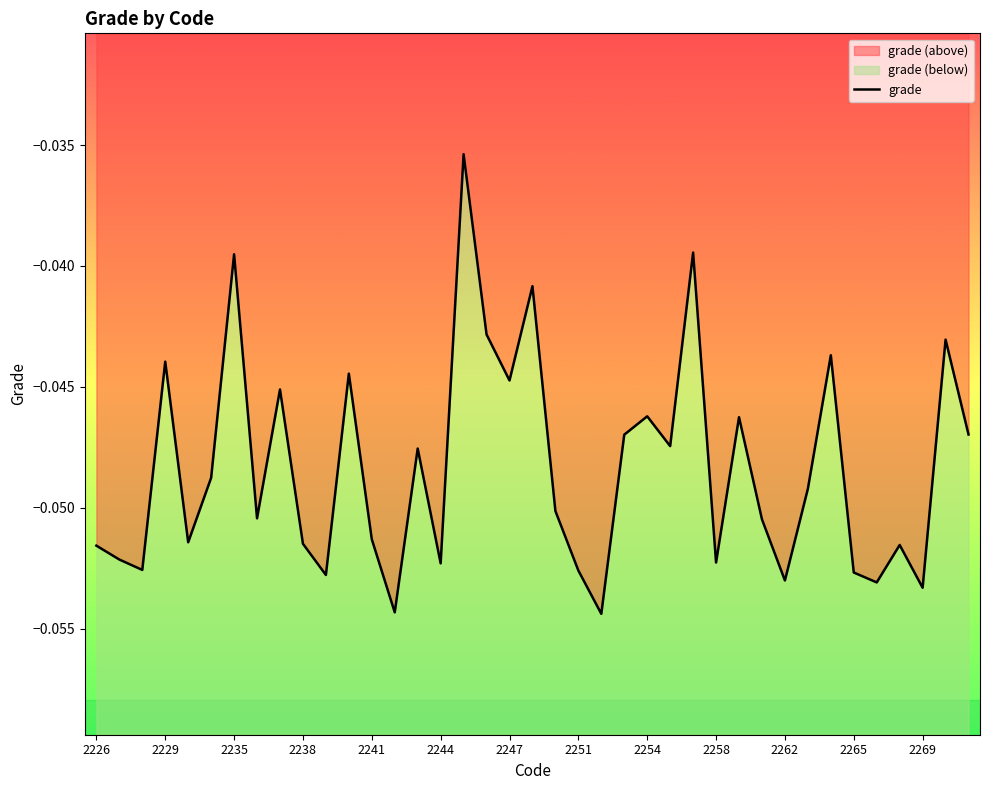

The value at 2254 is -0.0. True or false?

False